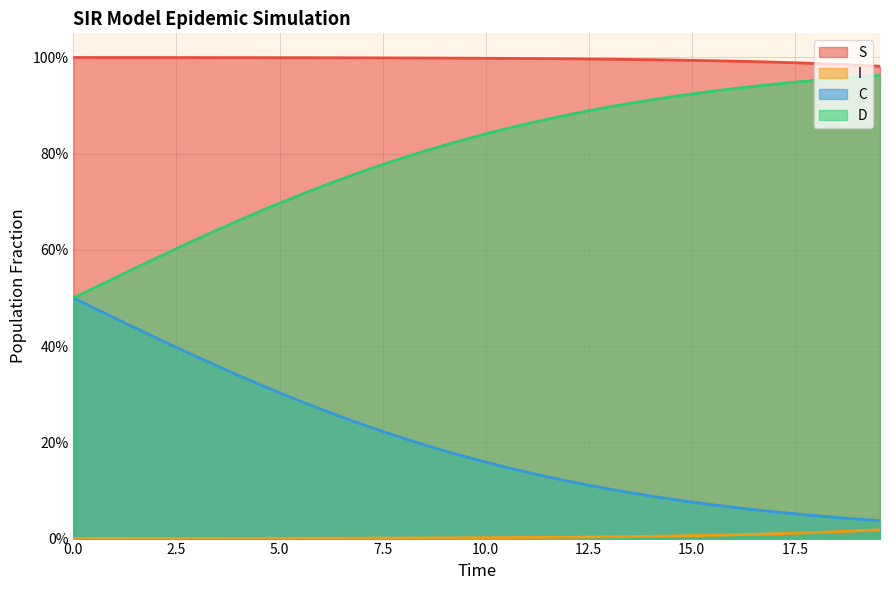

Does the chart display data point markers on the line(s)?

No